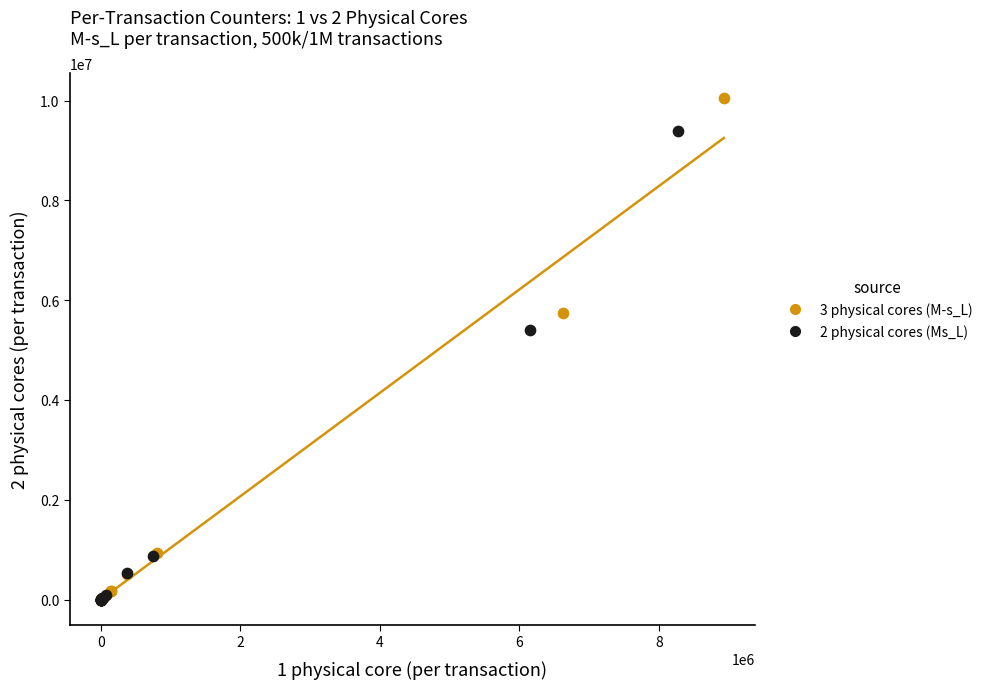

Which series contains the highest Y value?

3 physical cores (M-s_L)